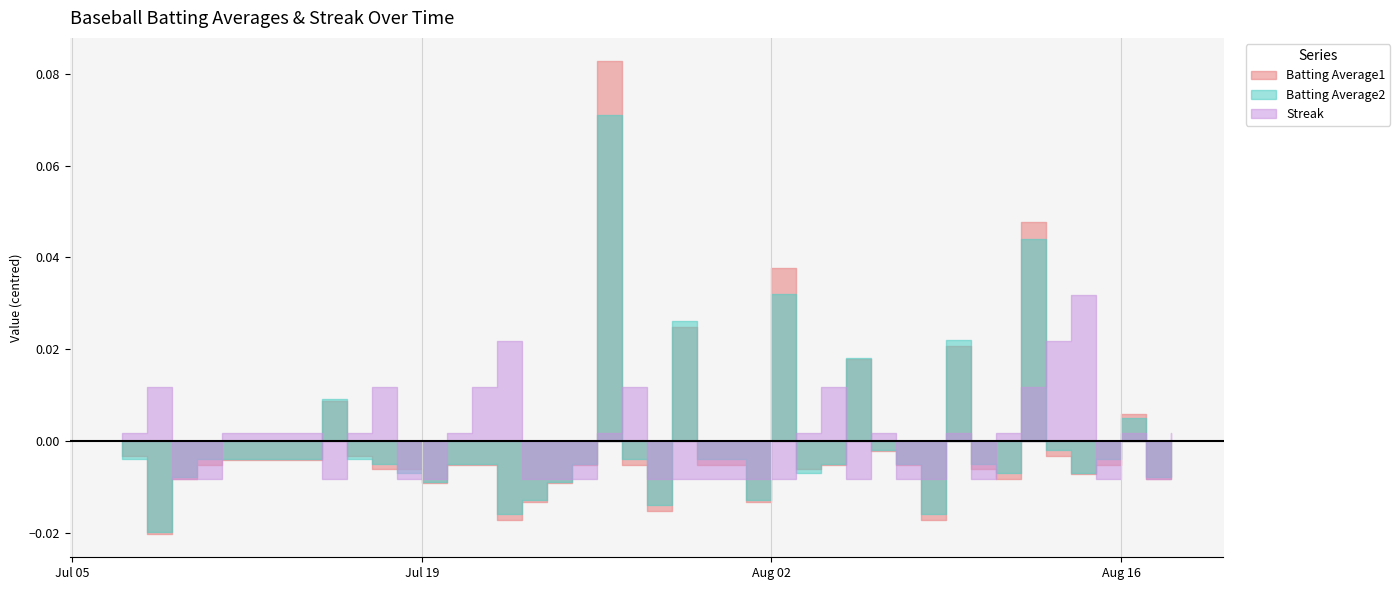

Between 2010-07-10 and 2010-07-31, which series saw the biggest shift?

Batting Average1